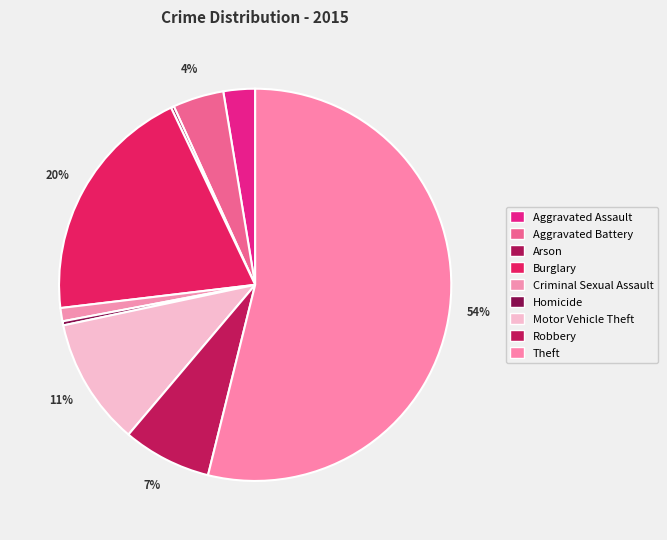

Approximately how many times larger is the value at Criminal Sexual Assault compared to Robbery?

0.1